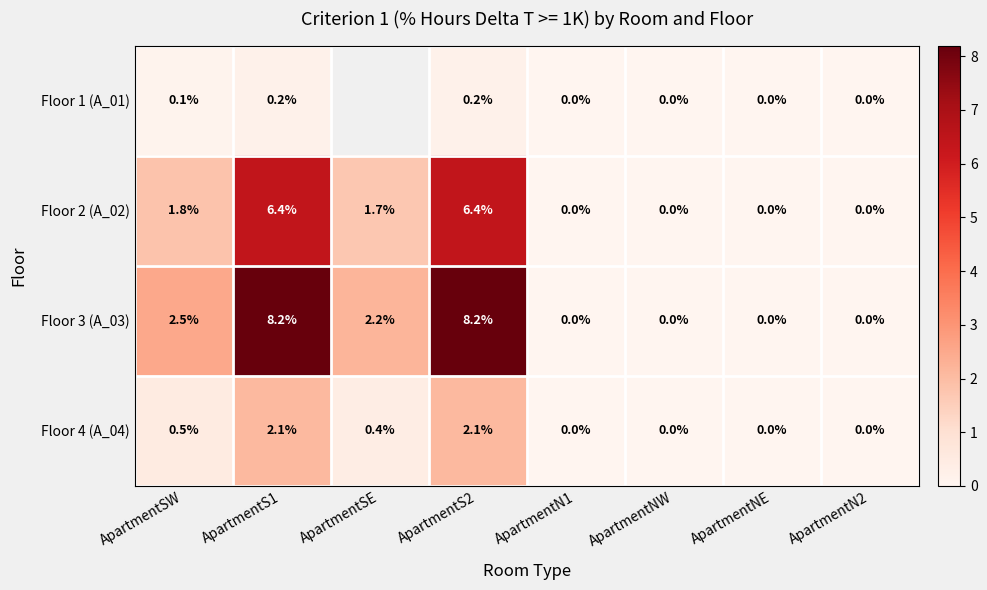

Is the value of Floor 2 (A_02) at ApartmentN1 greater than the value of Floor 4 (A_04) at ApartmentSE?

No